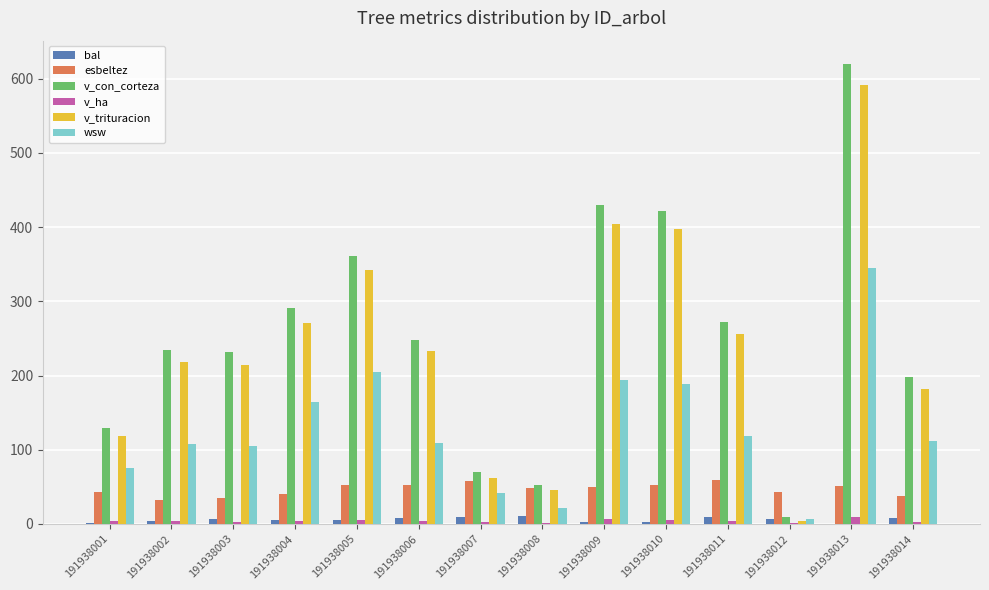

At which category is the sum across all series the highest?

191938013